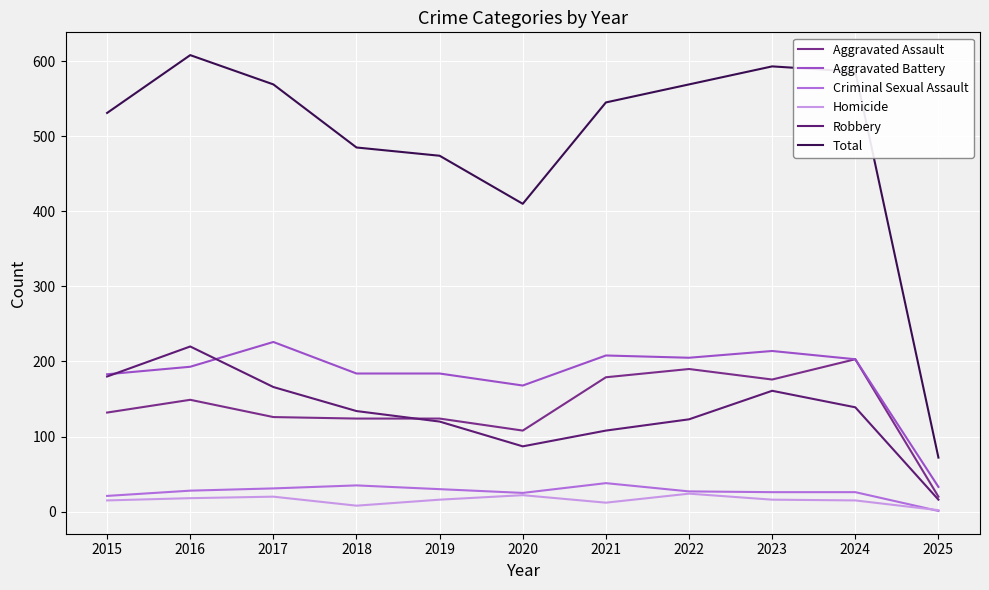

True or false: Criminal Sexual Assault and Robbery intersect in this chart.

False